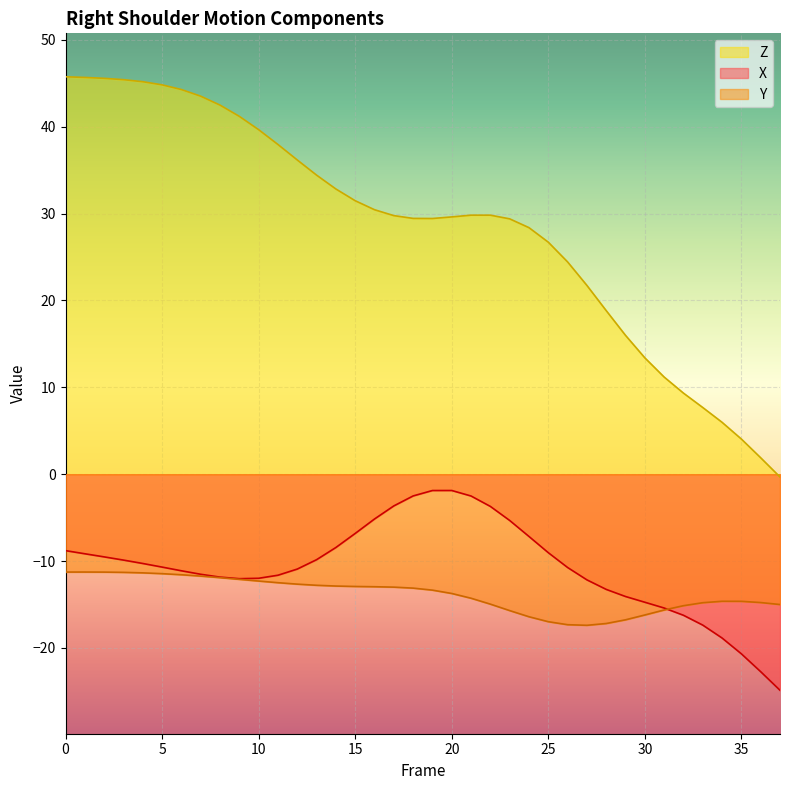

List the labels in order of Y value, largest first.

1, 0, 2, 3, 4, 5, 6, 7, 8, 9, 10, 11, 12, 13, 14, 15, 16, 17, 18, 19, 20, 21, 34, 35, 36, 33, 22, 37, 32, 31, 23, 30, 24, 29, 25, 28, 26, 27